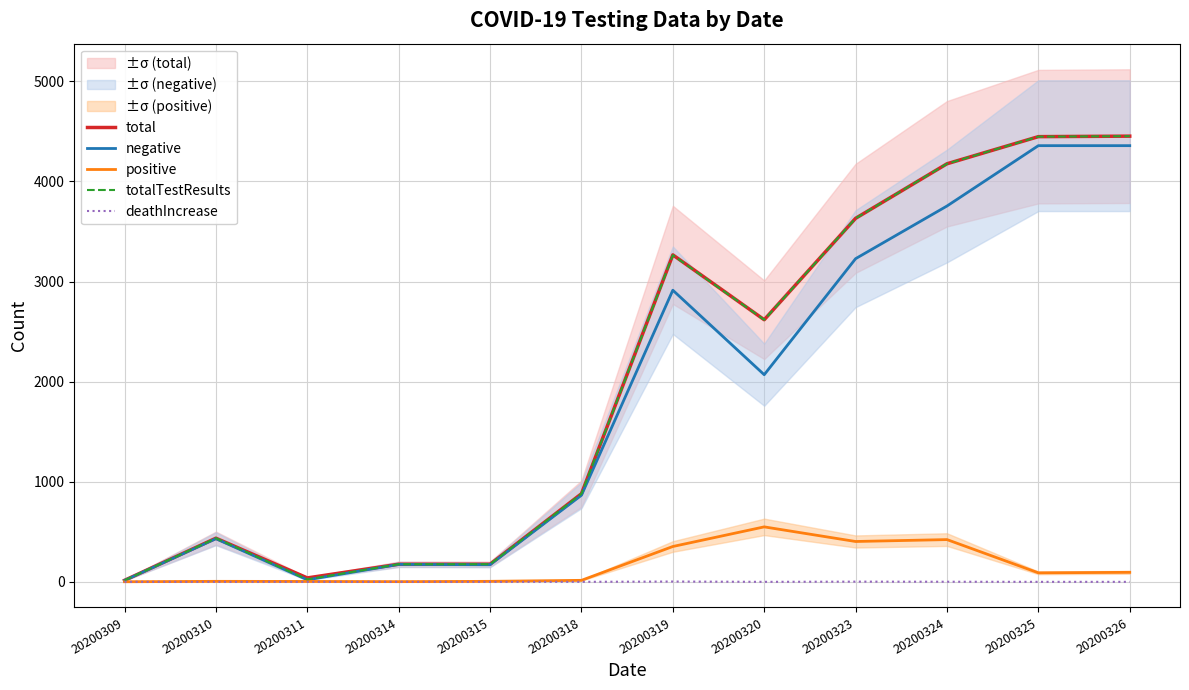

Reading left to right, what are all the values shown in this chart?

total: 20200309=15	20200310=436	20200311=39	20200314=176	20200315=176	20200318=880	20200319=3266	20200320=2618	20200323=3631	20200324=4176	20200325=4447	20200326=4452
negative: 20200309=14	20200310=431	20200311=20	20200314=174	20200315=171	20200318=865	20200319=2913	20200320=2069	20200323=3228	20200324=3754	20200325=4357	20200326=4357
positive: 20200309=1	20200310=5	20200311=4	20200314=2	20200315=5	20200318=15	20200319=353	20200320=549	20200323=403	20200324=422	20200325=90	20200326=95
totalTestResults: 20200309=15	20200310=436	20200311=24	20200314=176	20200315=176	20200318=880	20200319=3263	20200320=2618	20200323=3631	20200324=4176	20200325=4447	20200326=4452
deathIncrease: 20200309=0	20200310=0	20200311=0	20200314=0	20200315=0	20200318=0	20200319=3	20200320=0	20200323=2	20200324=1	20200325=0	20200326=0